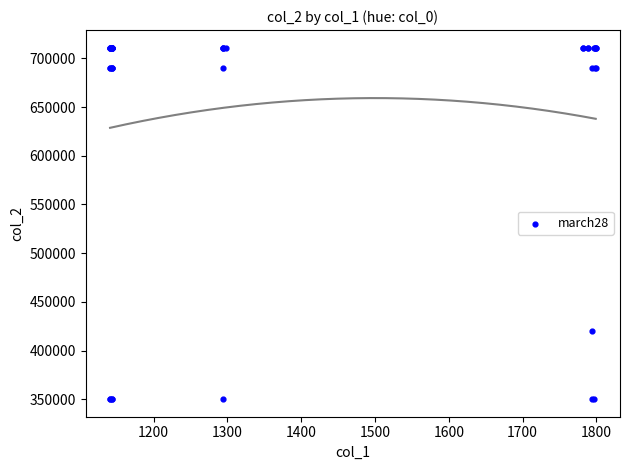

What Y value in the scatter plot is closest to 530553?

420104